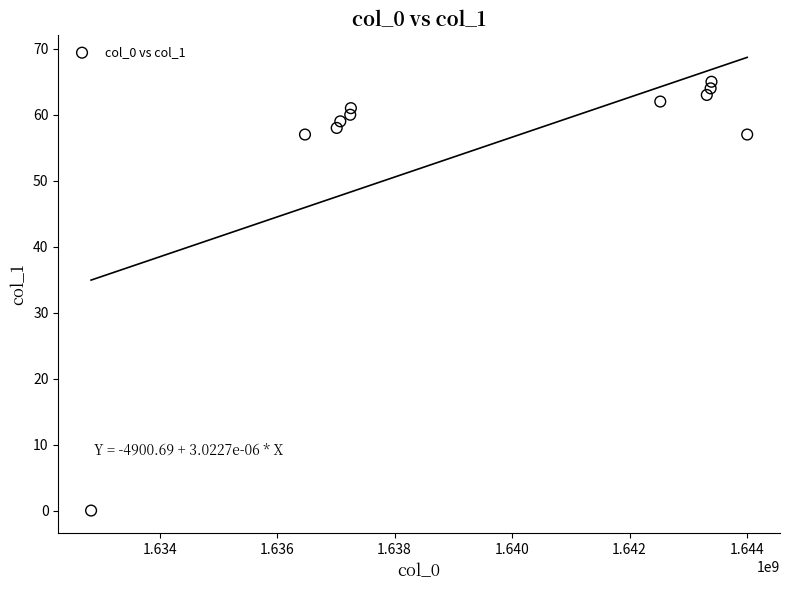

What is the average X value?

1639500828